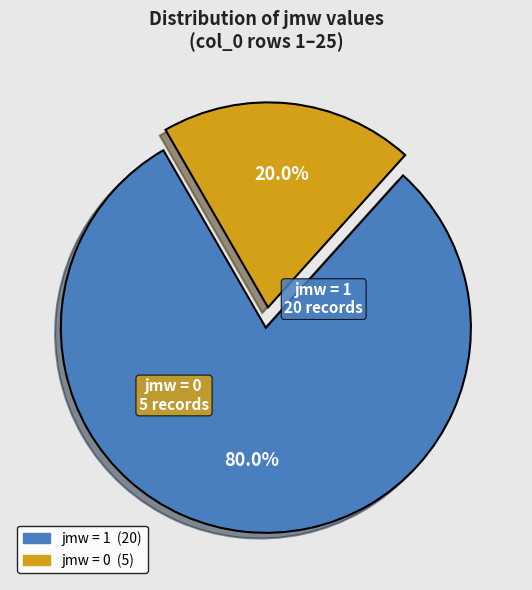

What is the majority slice?

jmw = 1